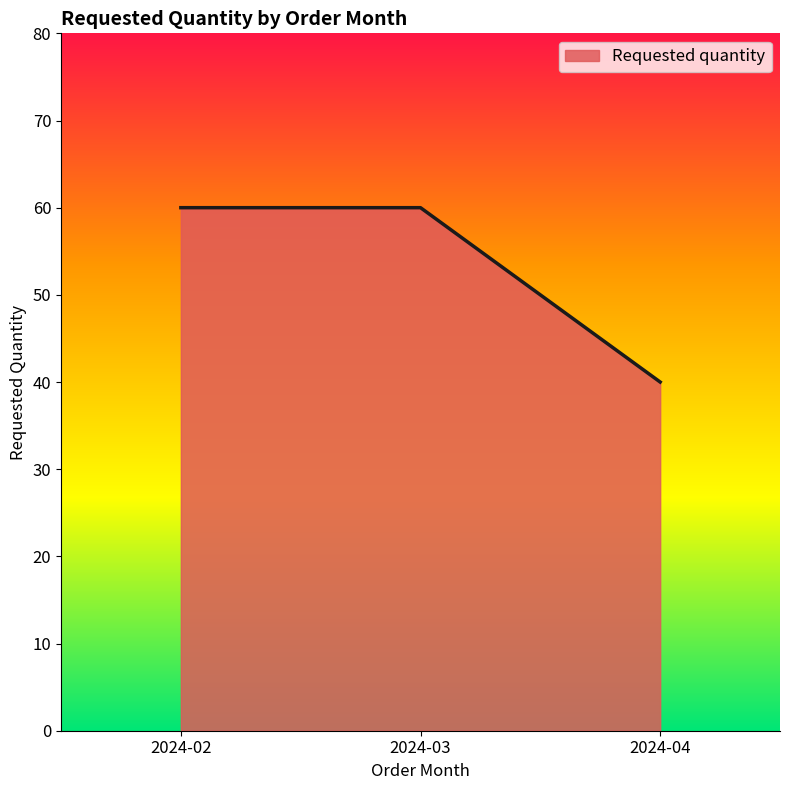

What is the sum of the values at 2024-04 and 2024-03?

100